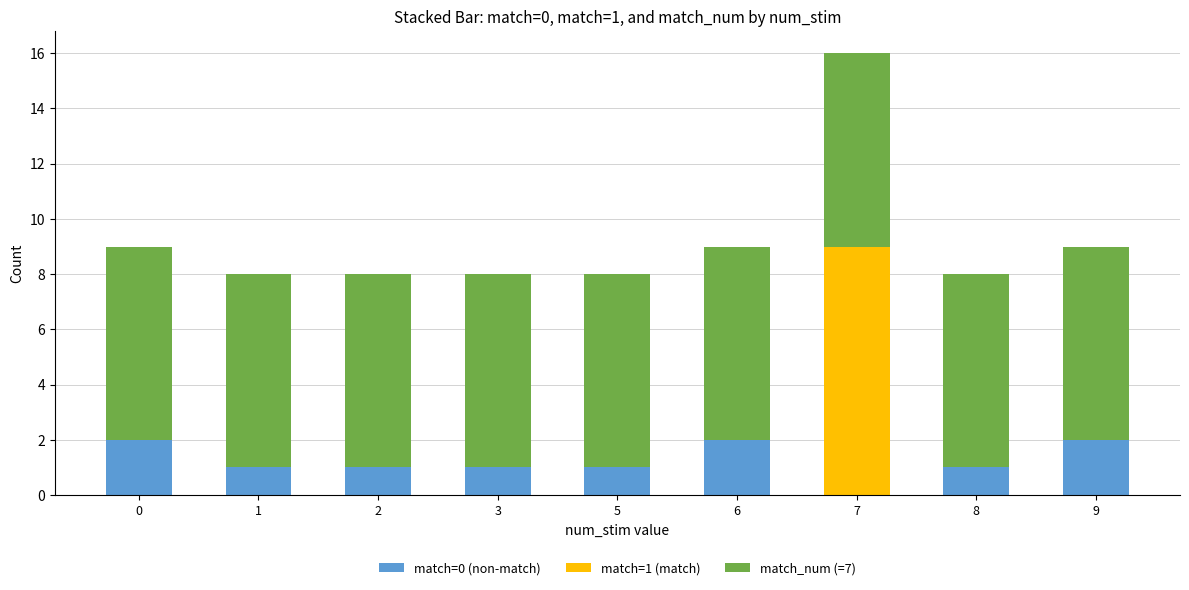

The value of match=0 (non-match) at 9 is 3. True or false?

False